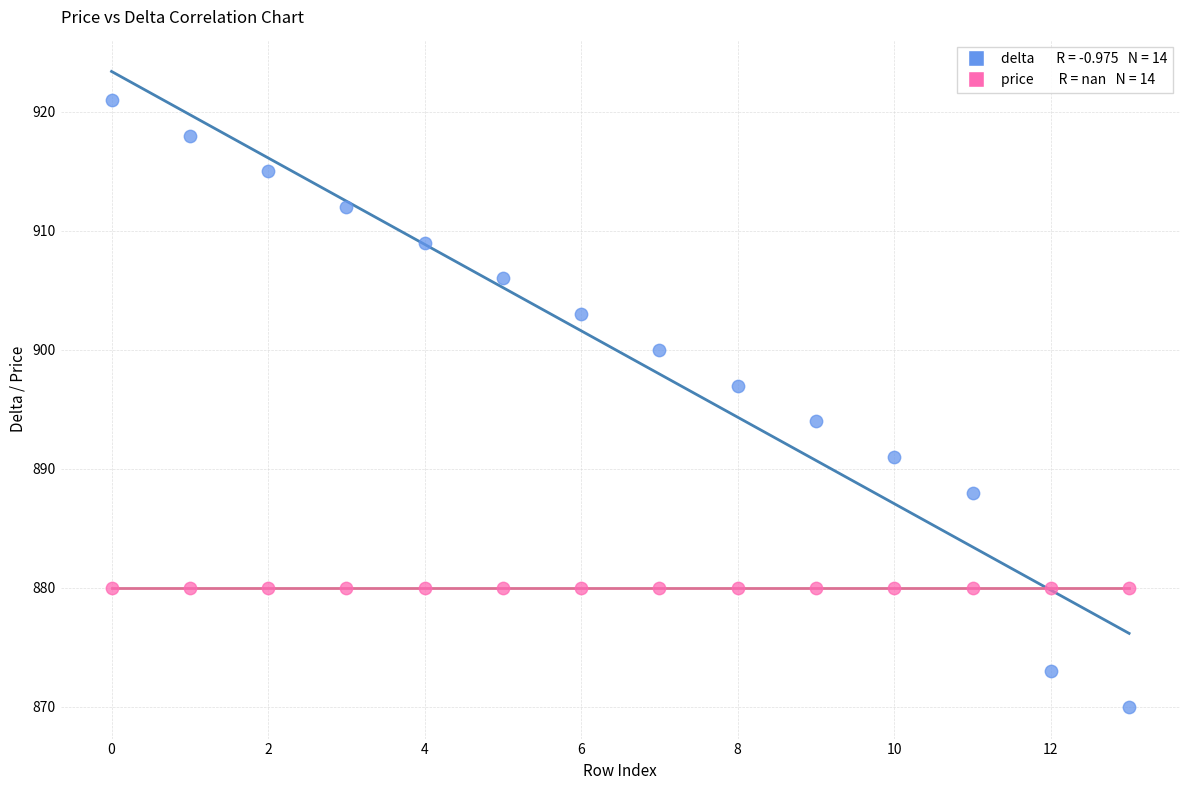

Across all series, what Y value is closest to 895?

894